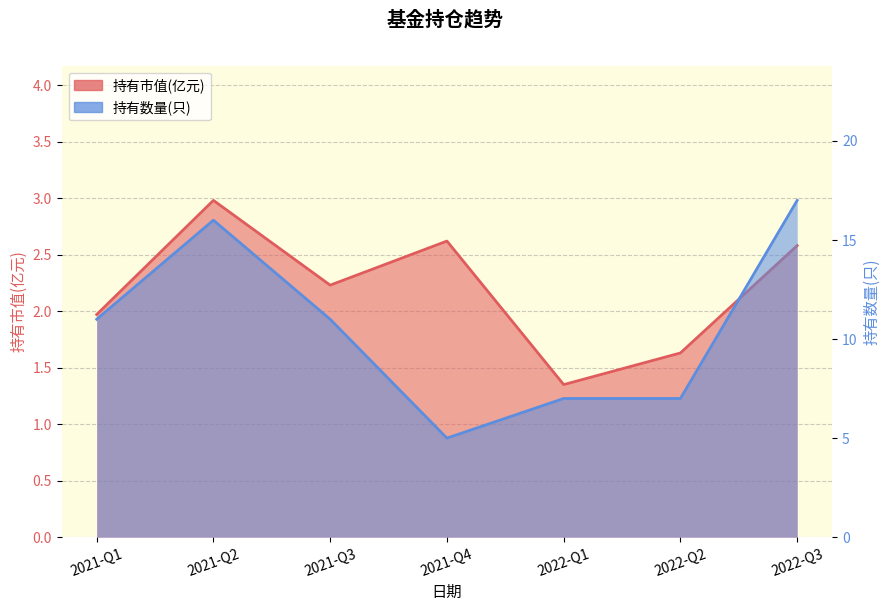

How many interior local peaks does the 持有数量(只) series have?

1